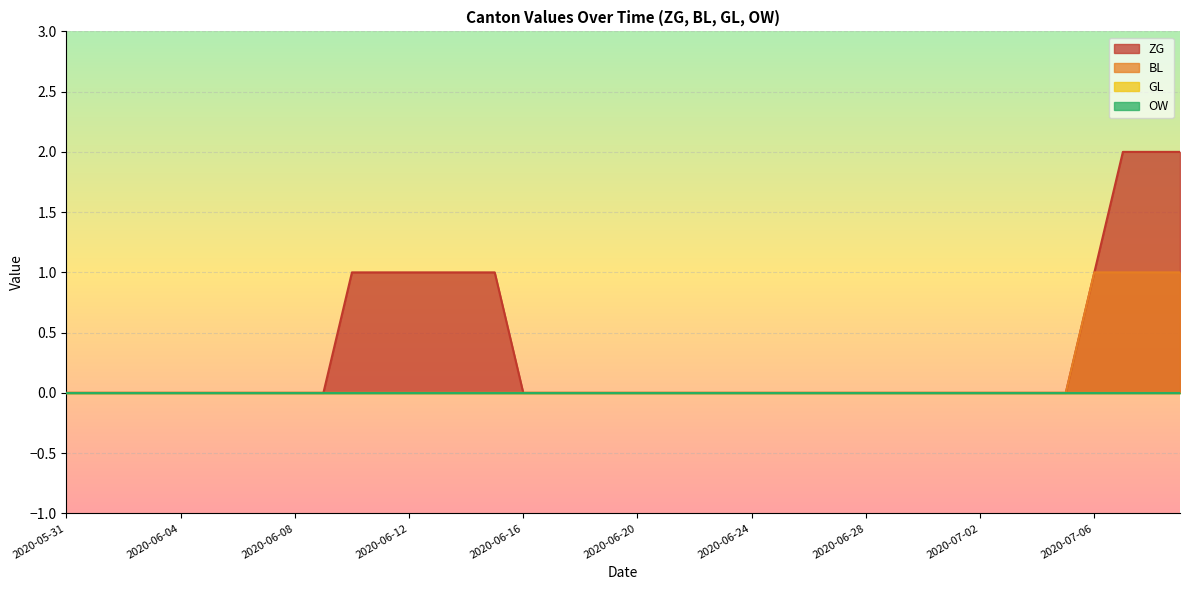

True or false: ZG has more than 0 points higher than both neighbors.

False